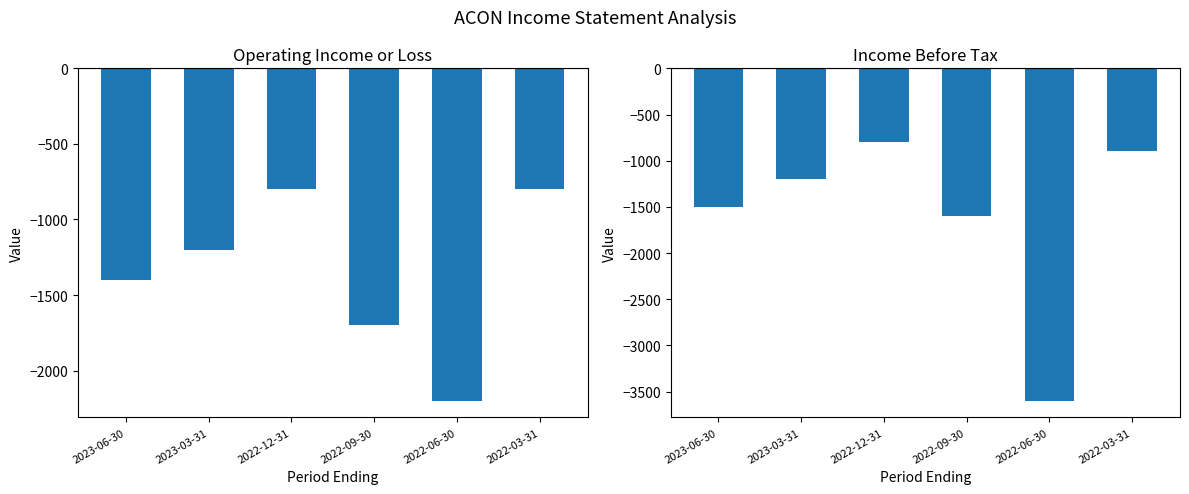

At how many categories does at least one series exceed -3063?

6